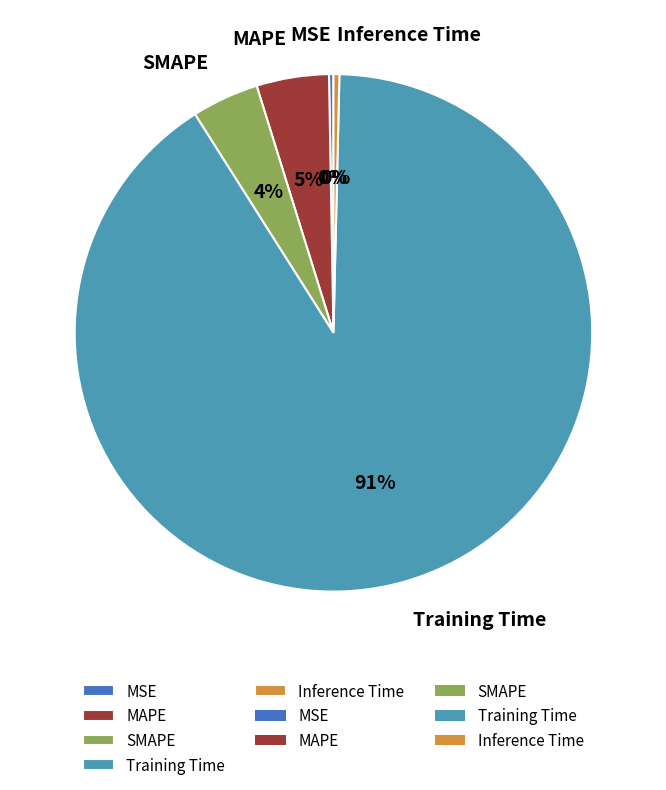

Combined, do SMAPE and MAPE account for over 50%?

No